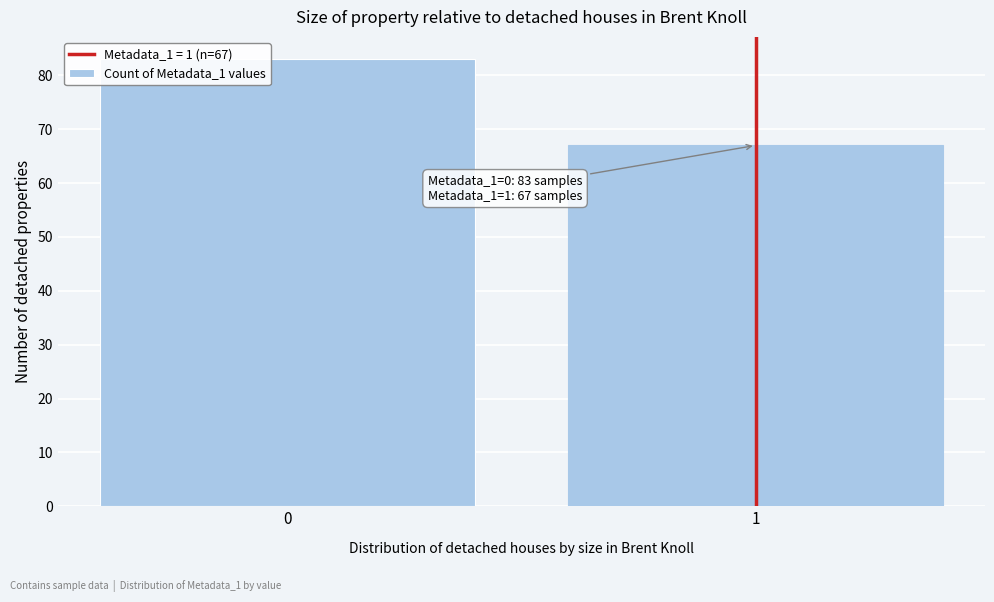

Reading left to right, list all the values displayed in this chart.

83	67